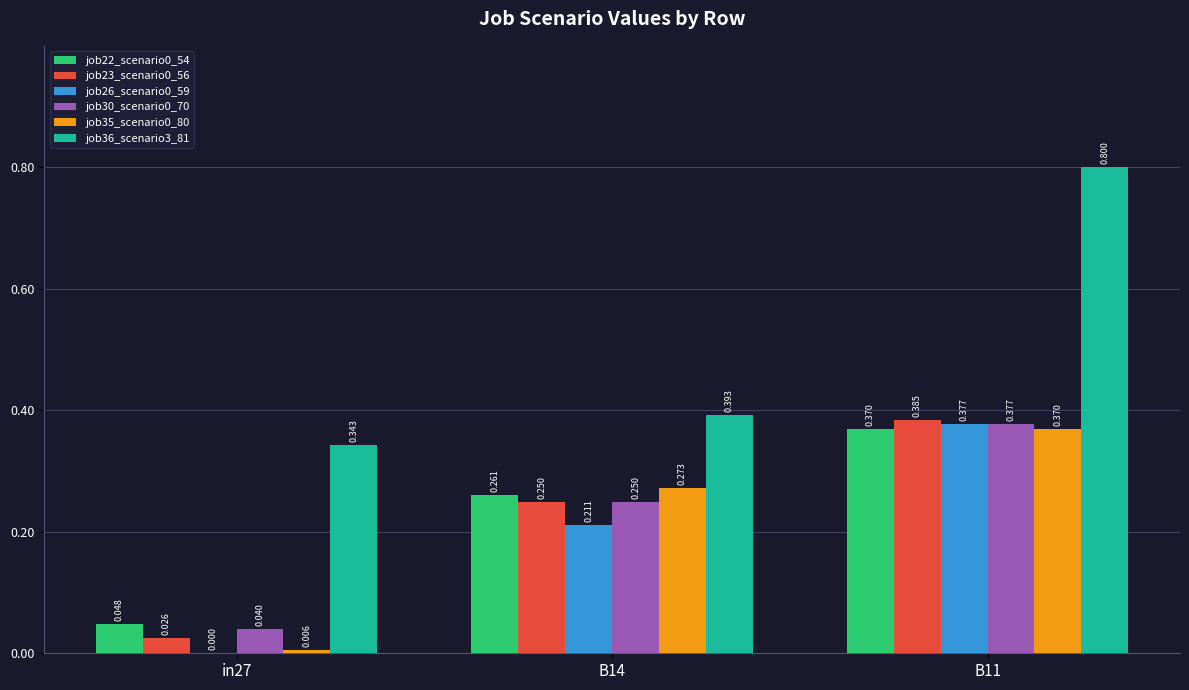

Are the bars horizontal?

No